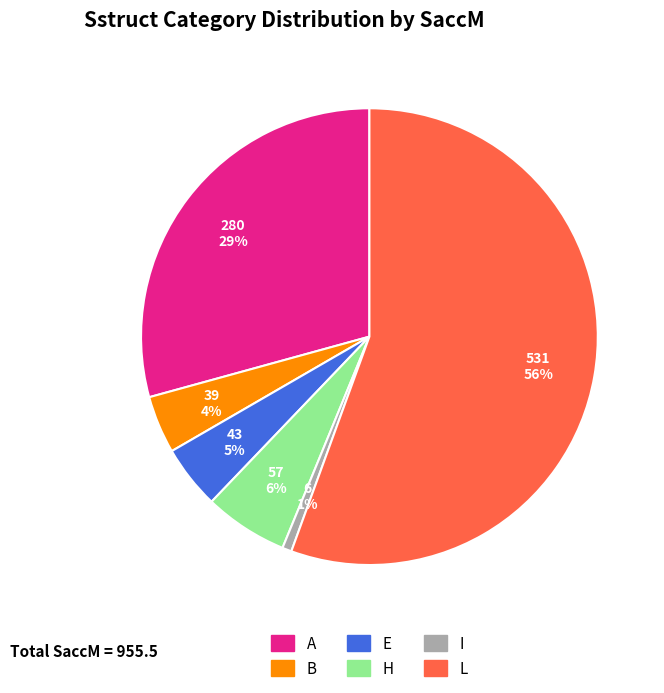

Is it true that B is 4% of the pie?

True